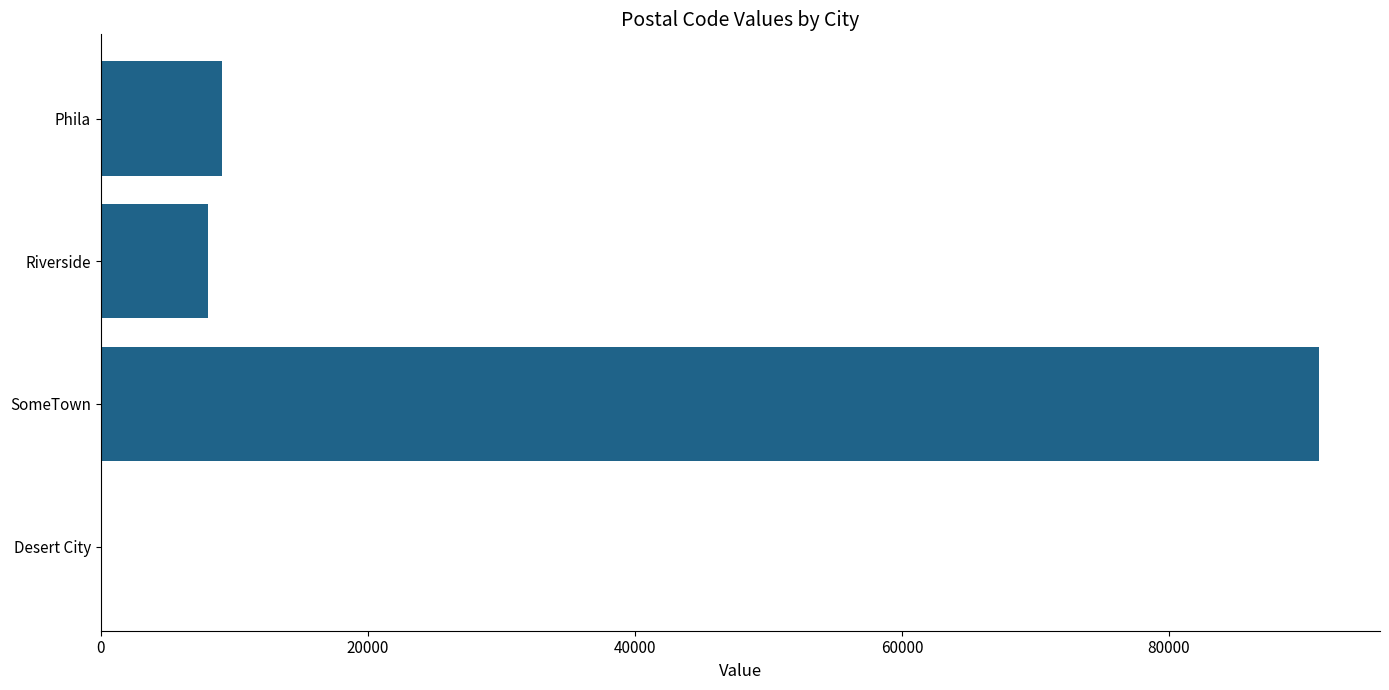

What is the maximum value shown in the chart?

91234